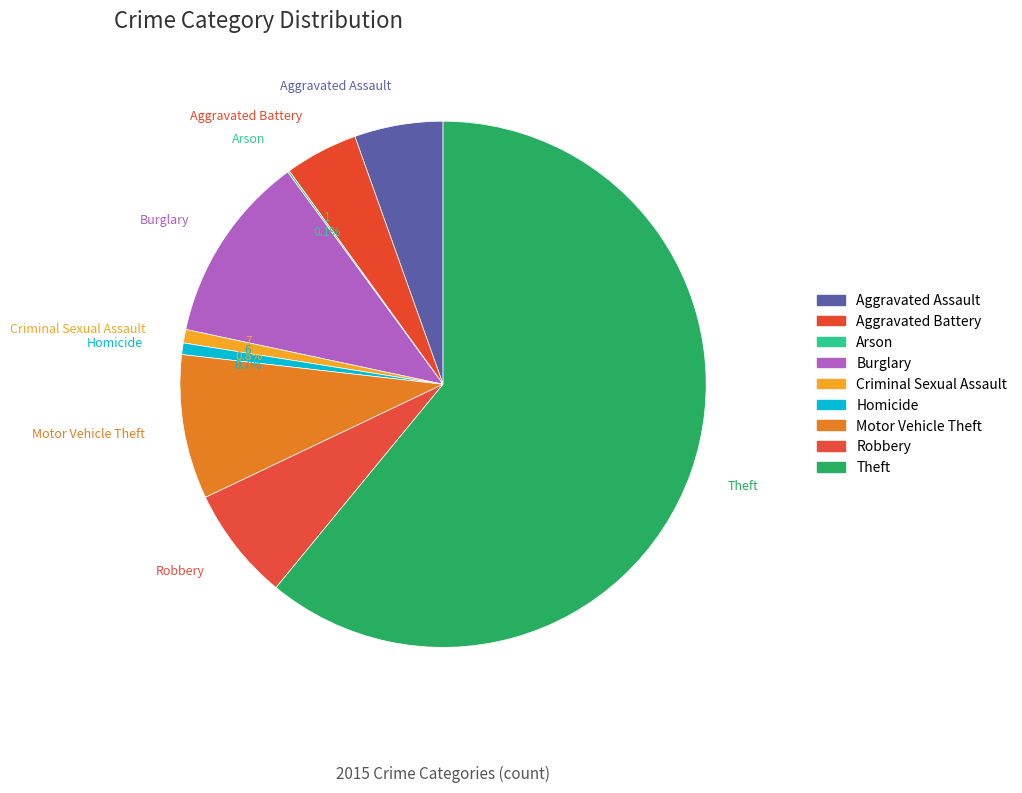

To the nearest percent, what is the difference between the largest and smallest slice percentages?

61%